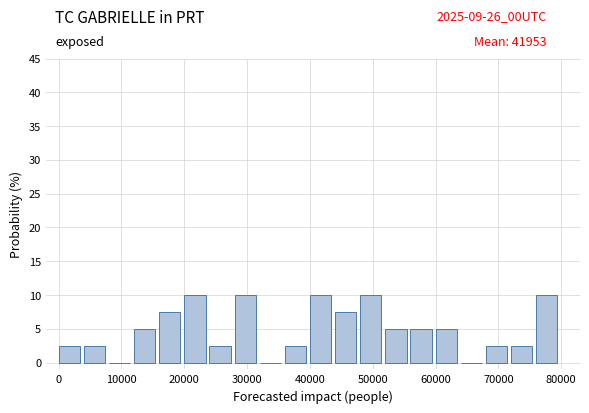

Reading left to right, list every bar in this chart as the range it spans on the x-axis followed by its height. The values are not printed on the chart, so give them approximately, as read against the axis.

0 to 4000: 2.5
4000 to 8000: 2.5
8000 to 12000: 0
12000 to 16000: 5.0
16000 to 20000: 7.5
20000 to 24000: 10.0
24000 to 28000: 2.5
28000 to 32000: 10.0
32000 to 36000: 0
36000 to 40000: 2.5
40000 to 44000: 10.0
44000 to 48000: 7.5
48000 to 52000: 10.0
52000 to 56000: 5.0
56000 to 60000: 5.0
60000 to 64000: 5.0
64000 to 68000: 0
68000 to 72000: 2.5
72000 to 76000: 2.5
76000 to 80000: 10.0